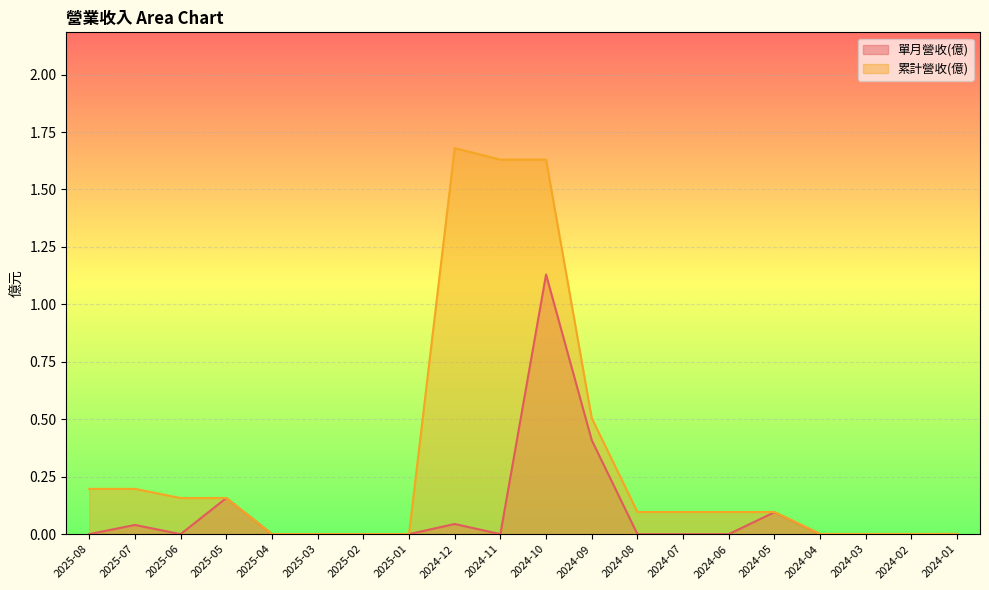

At which label does 單月營收(億) reach its peak?

2024-10